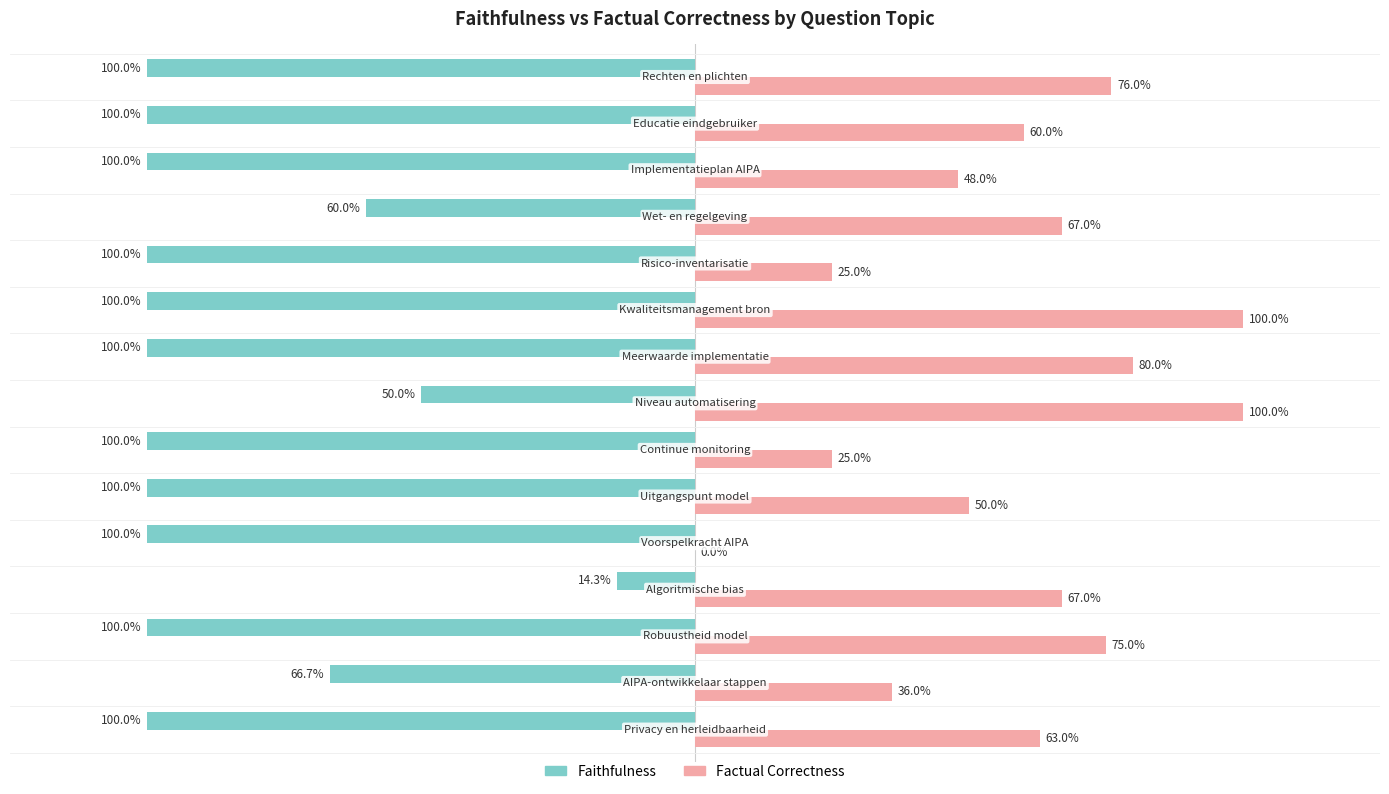

What are all the series names shown in the legend?

Faithfulness, Factual Correctness